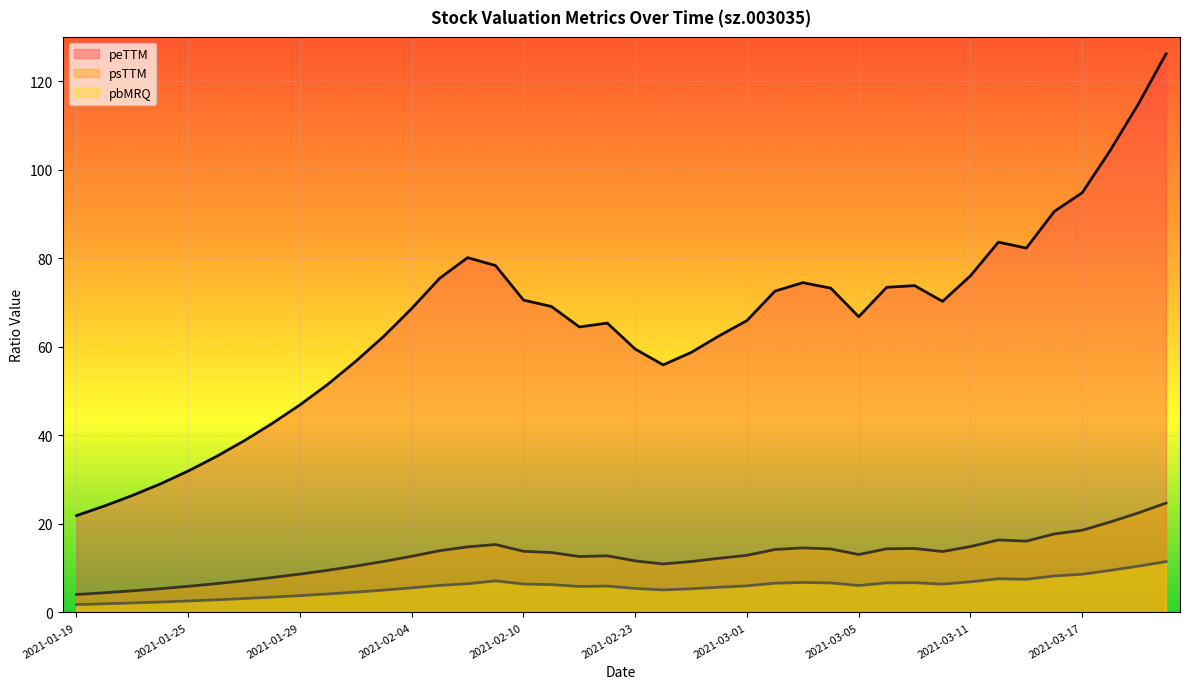

In psTTM, how many points are lower than both neighbors (excluding endpoints)?

5